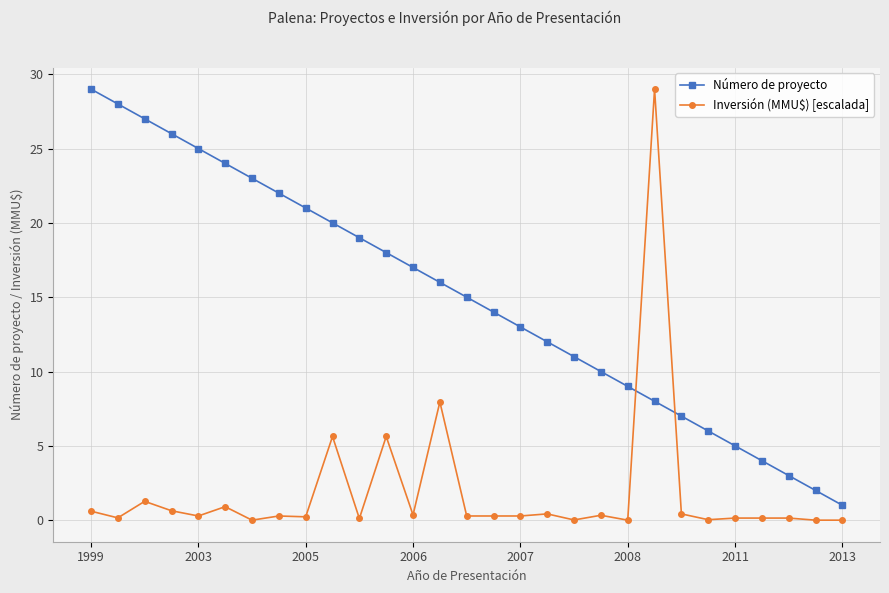

What is the maximum value for Inversión (MMU$) [escalada]?

29.0